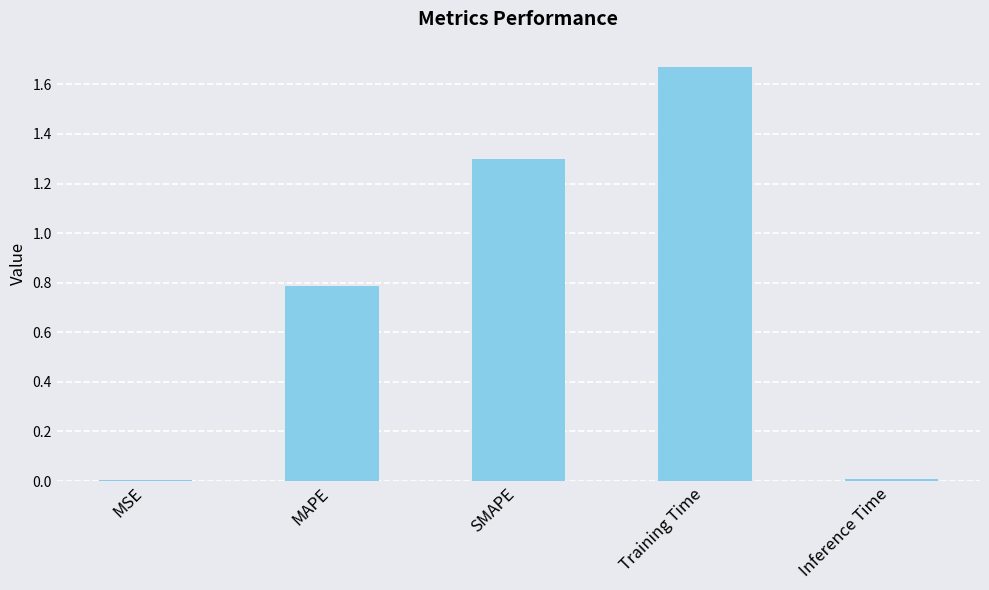

What is the sum of all values?

3.8